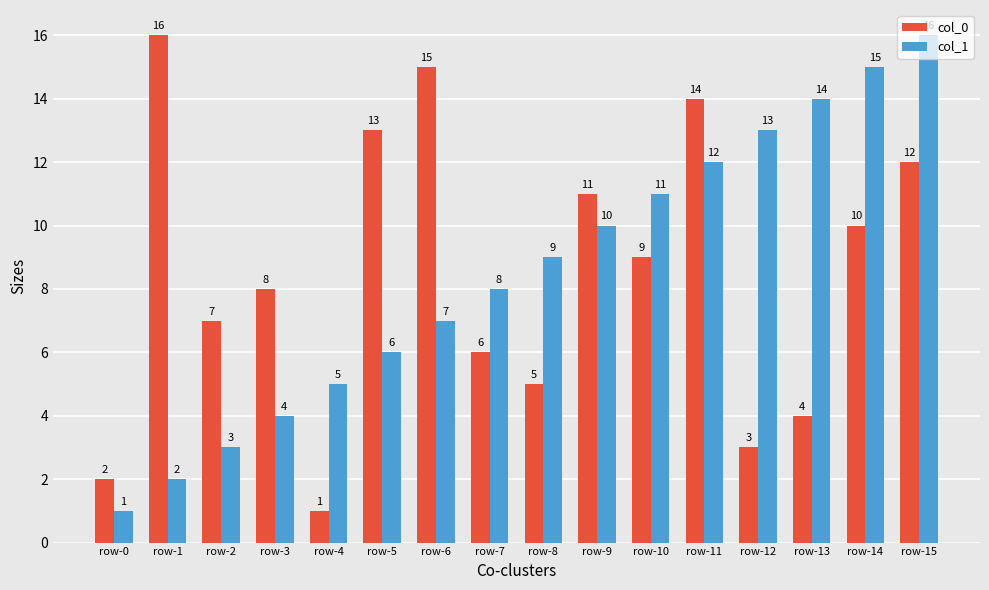

Which series changed the most between row-13 and row-15?

col_0